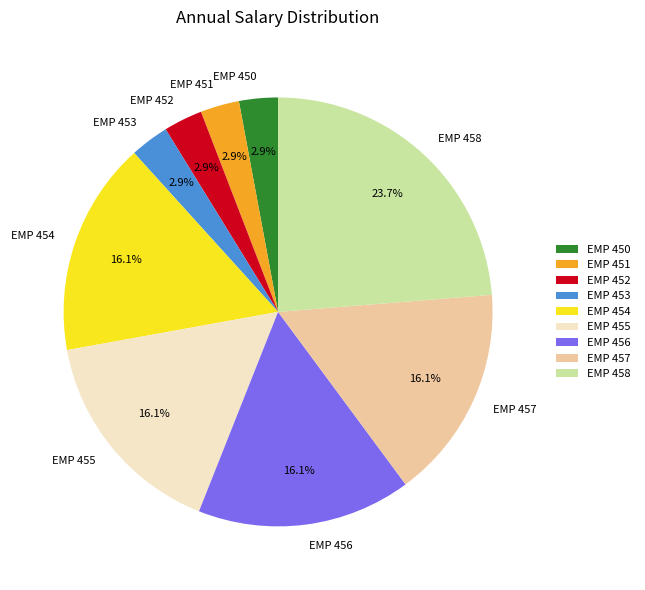

To the nearest percent, what is the average slice percentage?

11%